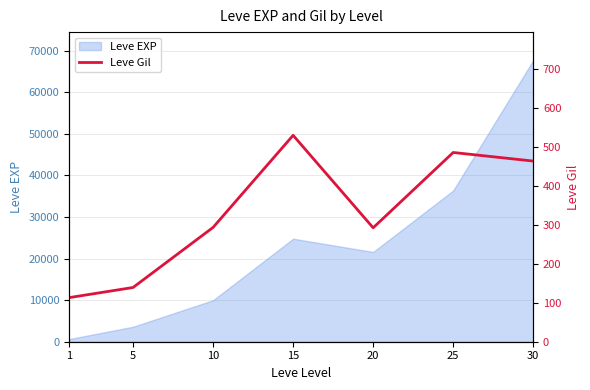

Which has a higher value, 20 or 25?

25